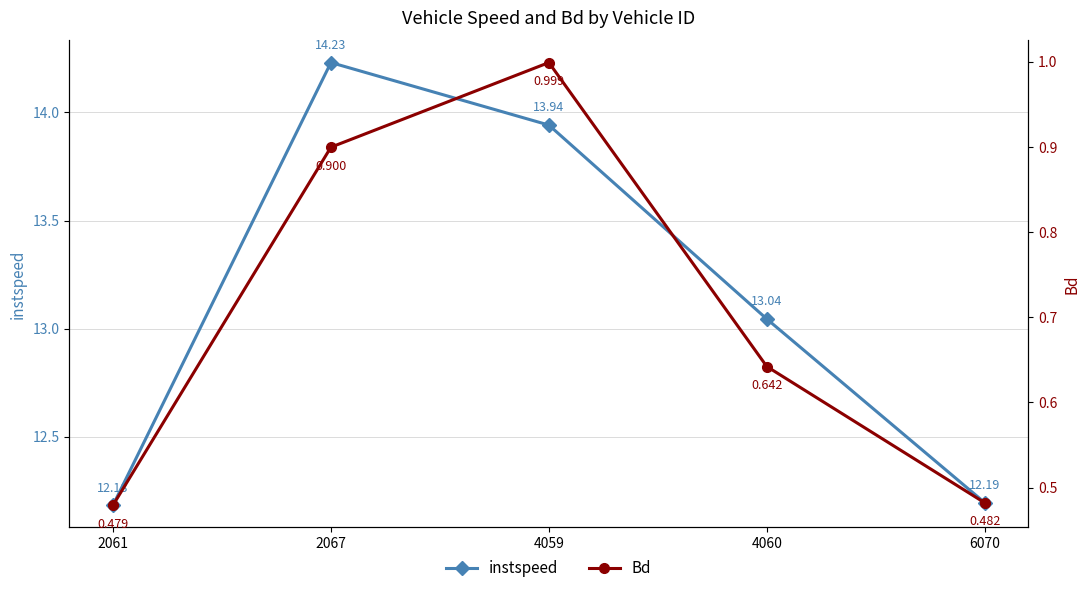

What is the greatest value displayed?

14.2